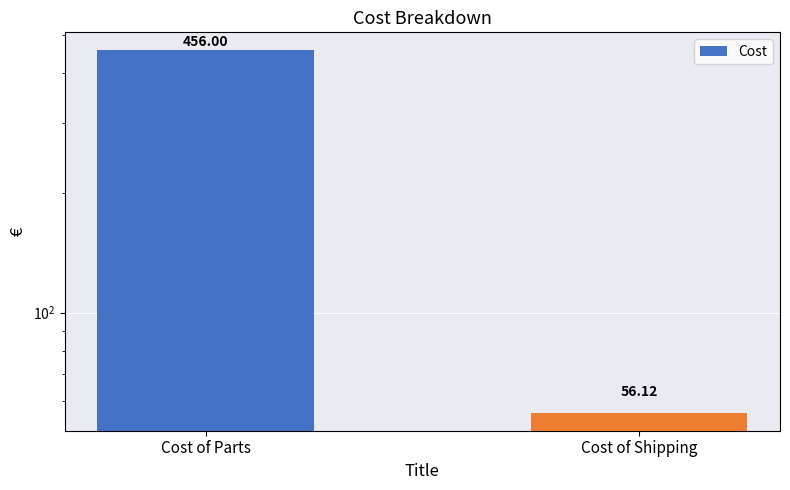

What is the maximum value shown in the chart?

456.0